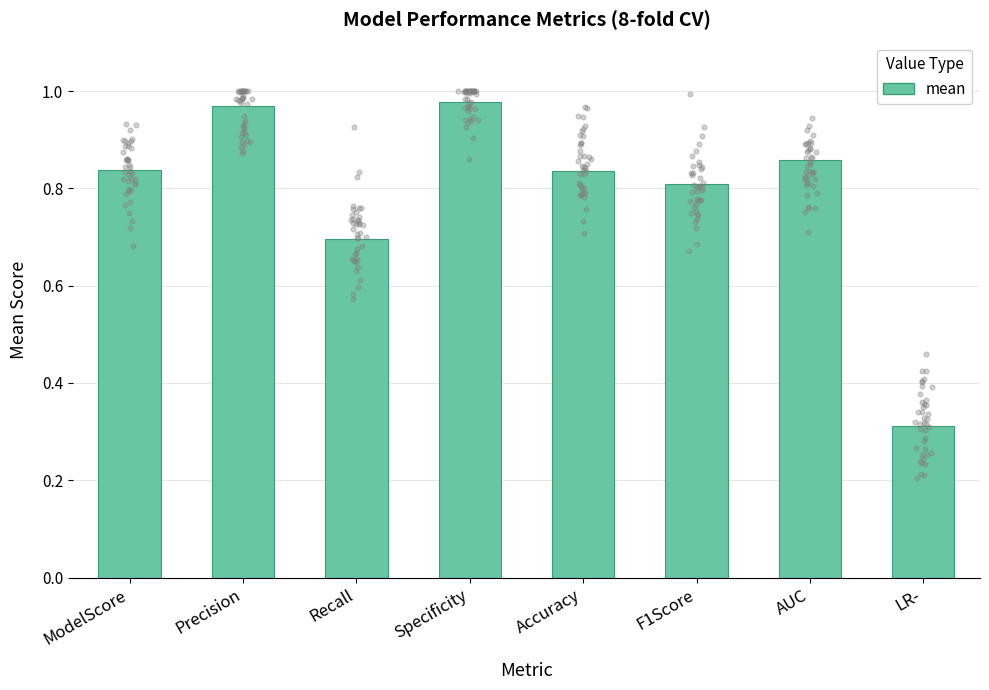

What is the change in value from F1Score to LR-?

-0.5